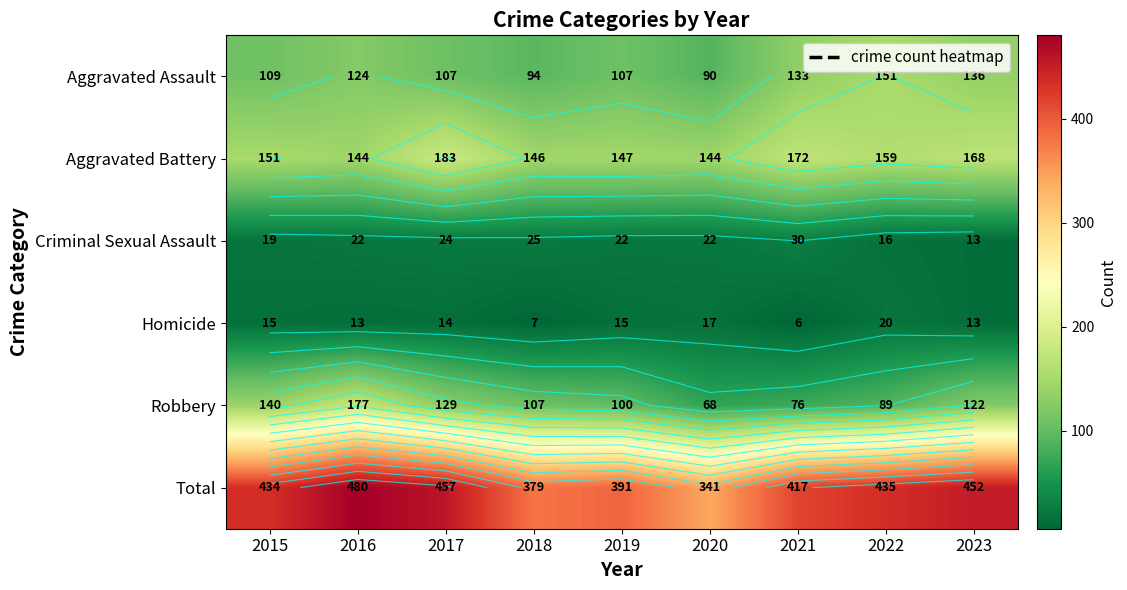

What is the minimum value shown in the chart?

6